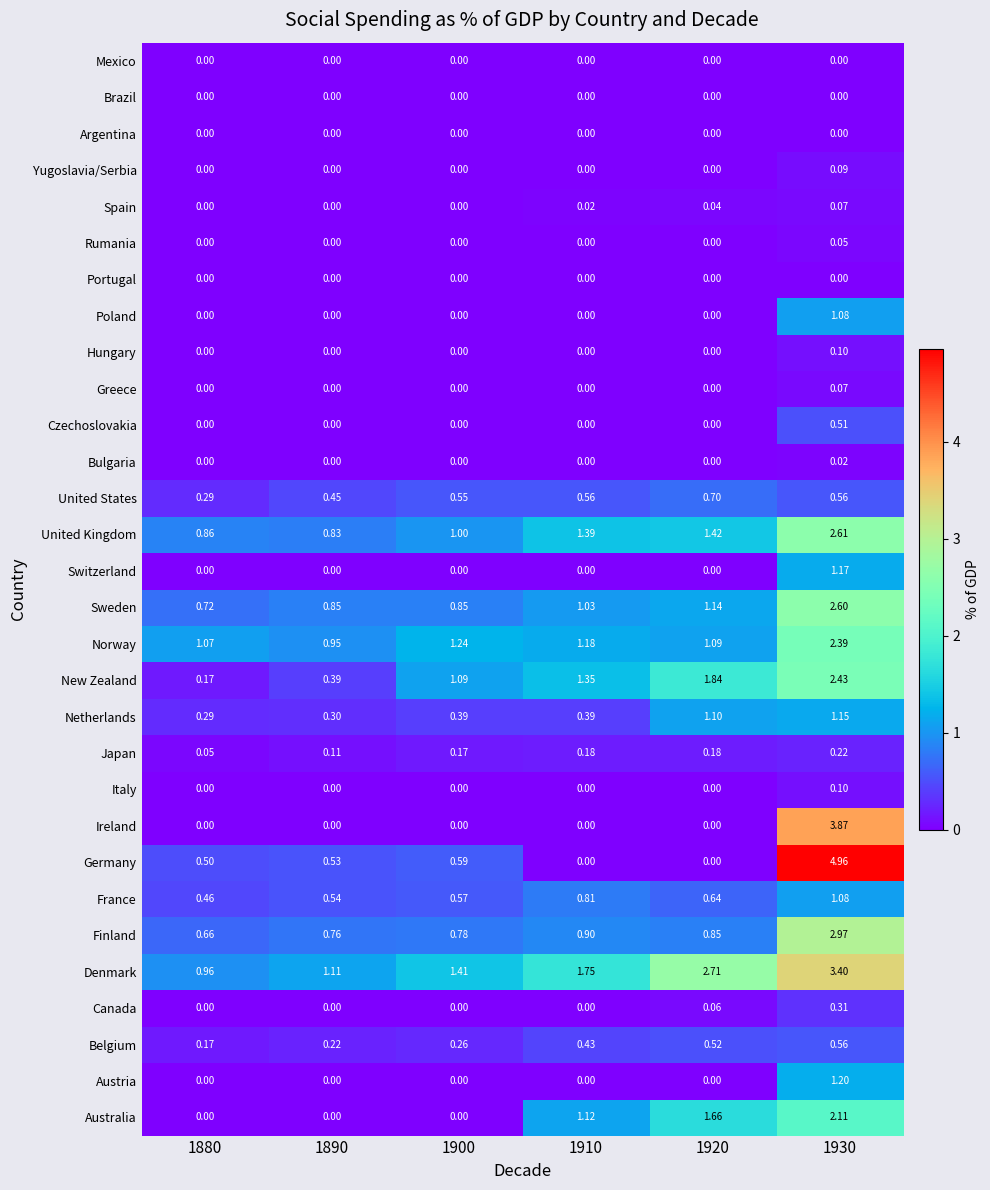

Which series has the largest total across all categories?

Denmark